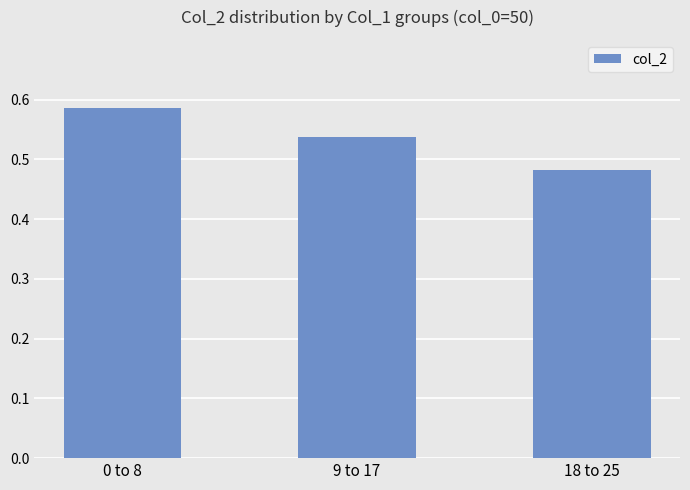

Which category has the highest value across all series?

0 to 8